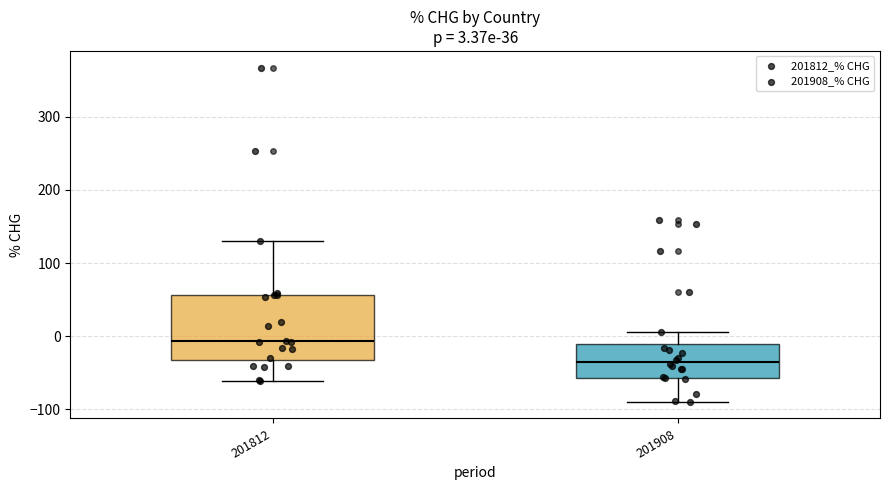

Which box is the tallest, from its lower edge to its upper edge?

201812